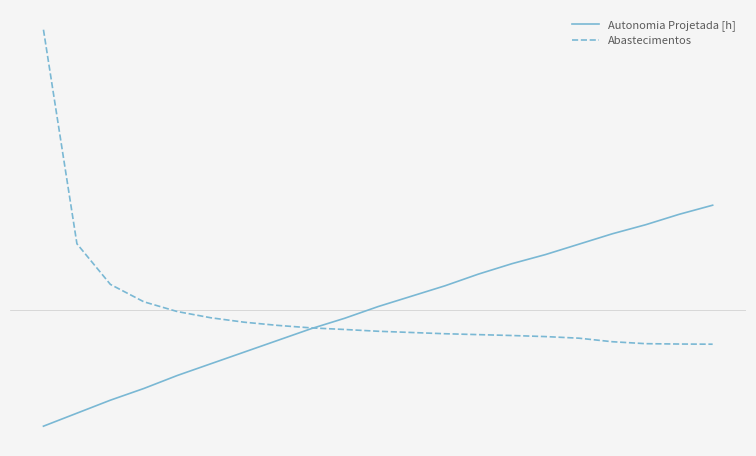

Does the chart have visible grid lines?

No